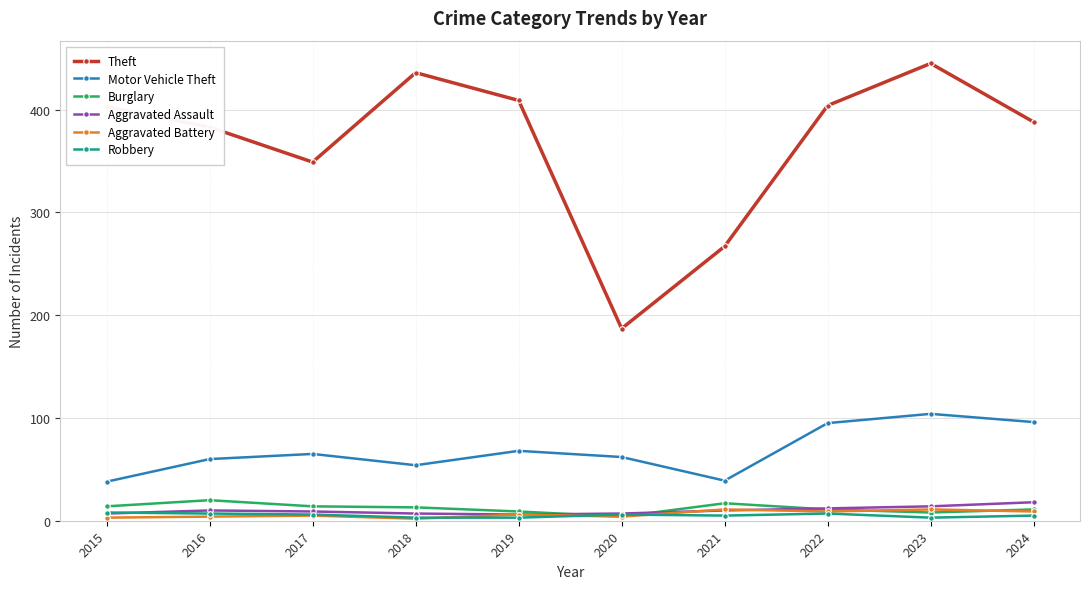

Which series has the largest range (max minus min)?

Theft